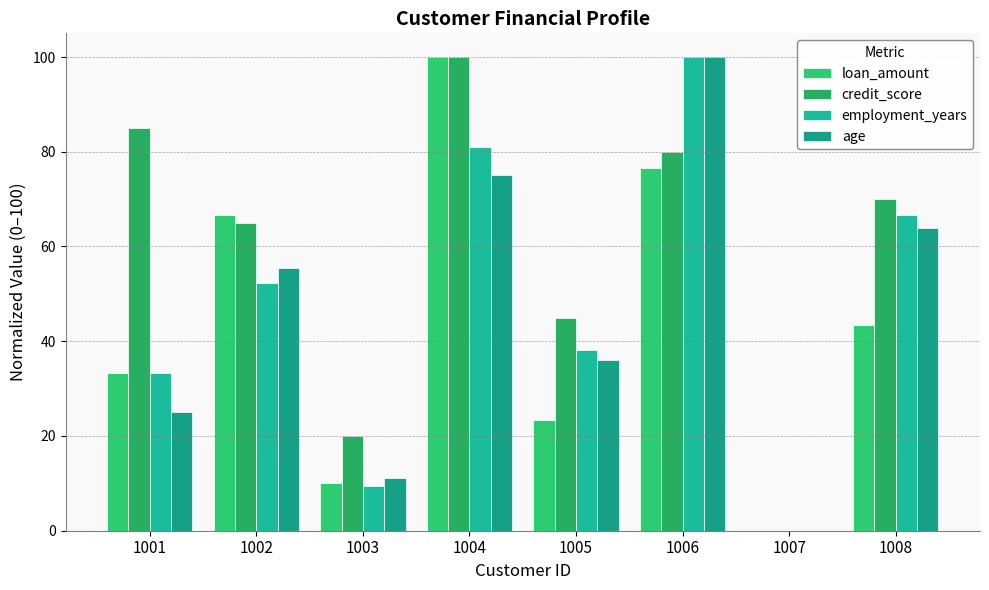

Between 1001 and 1002, which series saw the biggest shift?

loan_amount